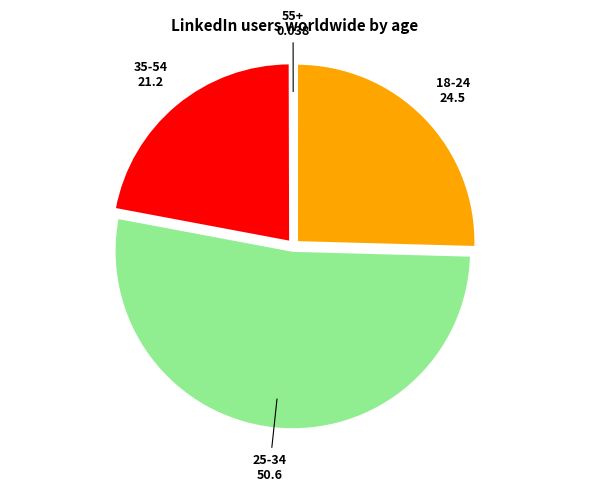

What is the largest slice in the pie chart?

25-34